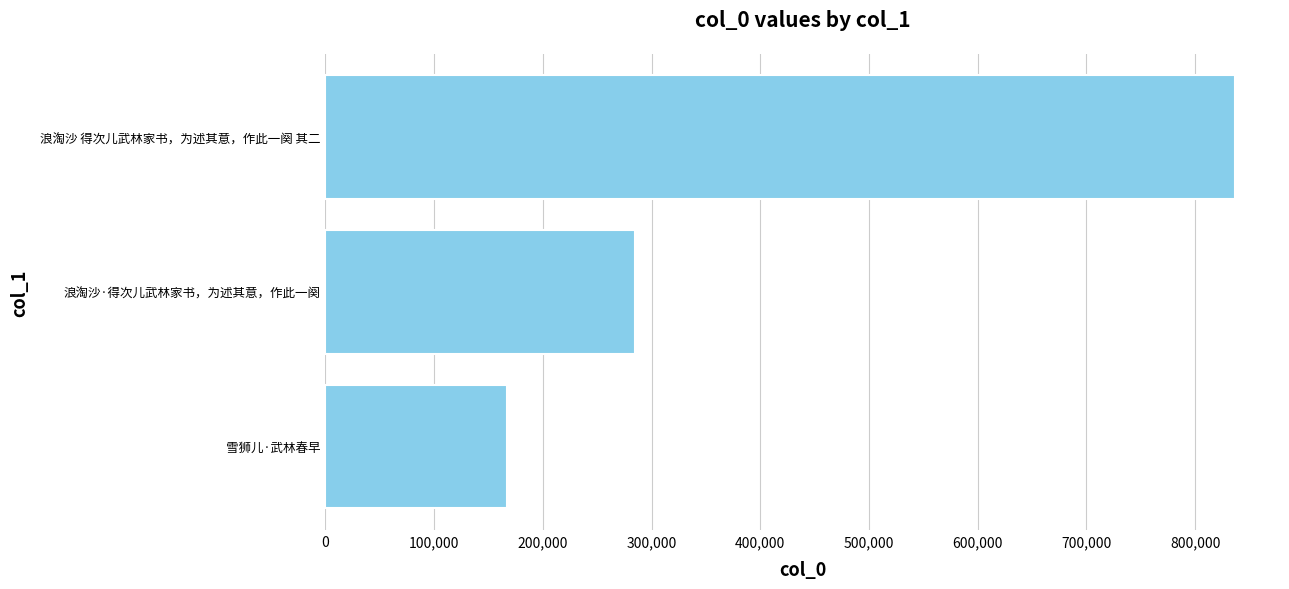

Reading bottom to top, what are all the values shown in this chart?

167023	284326	836212